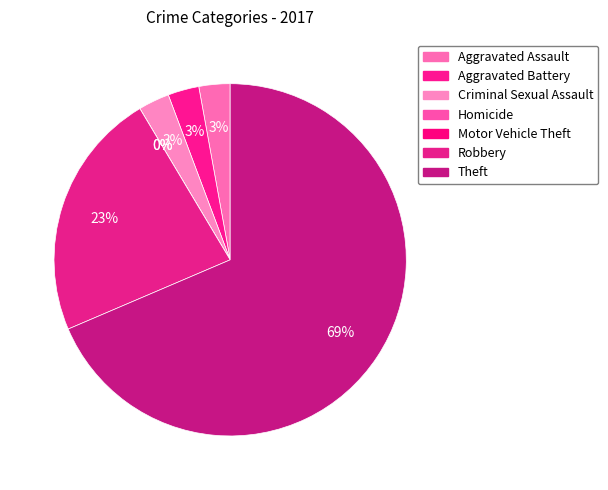

What is the largest slice in the pie chart?

Theft